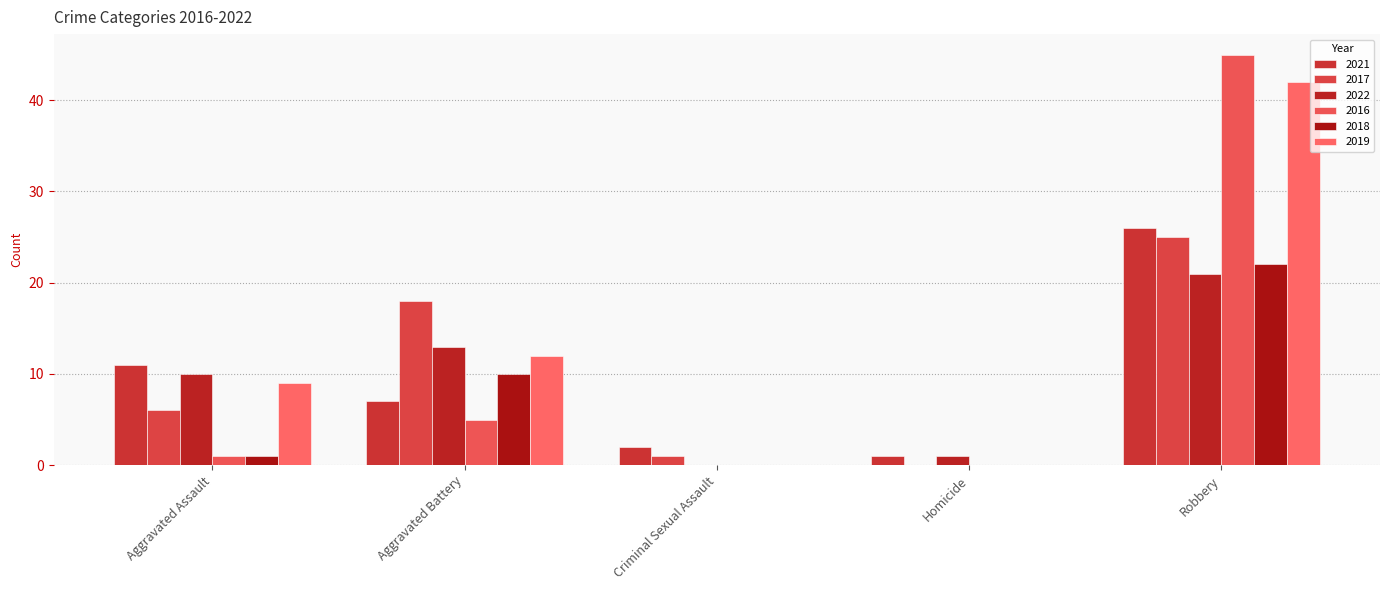

Are the bars horizontal?

No